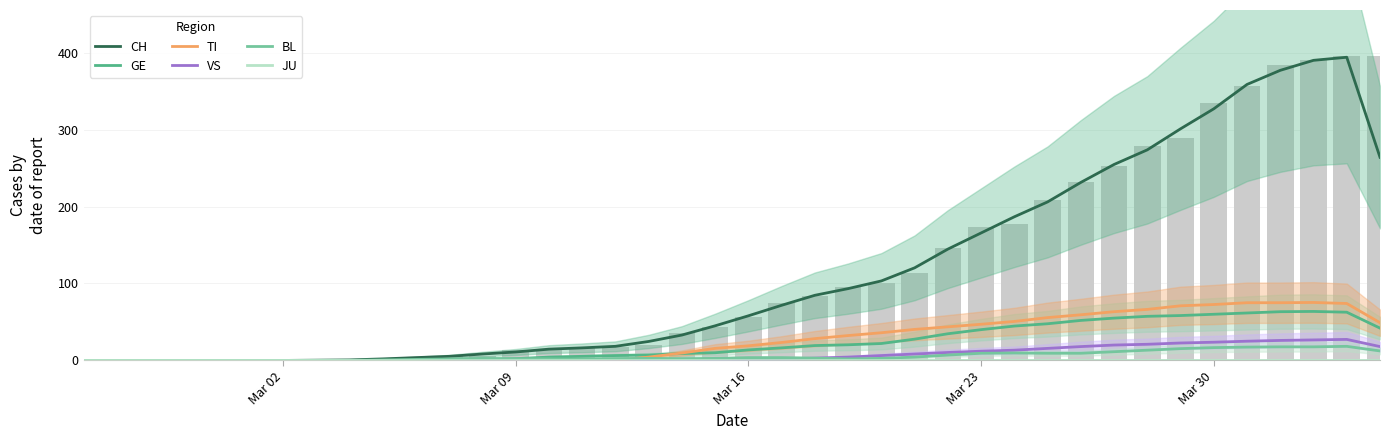

What is the sum of all VS values?

313.7